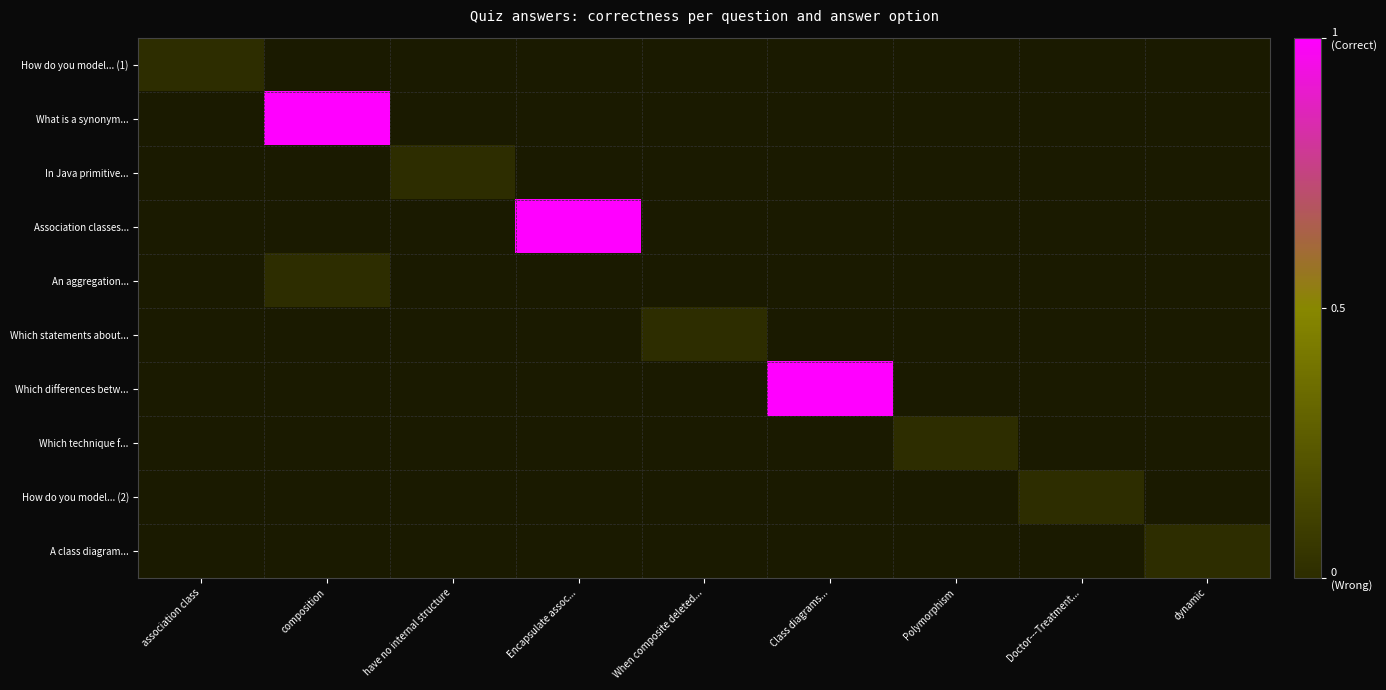

At have no internal structure, list the series in order from largest to smallest.

How do you model... (1), What is a synonym..., In Java primitive..., Association classes..., An aggregation..., Which statements about..., Which differences betw..., Which technique f..., How do you model... (2), A class diagram...